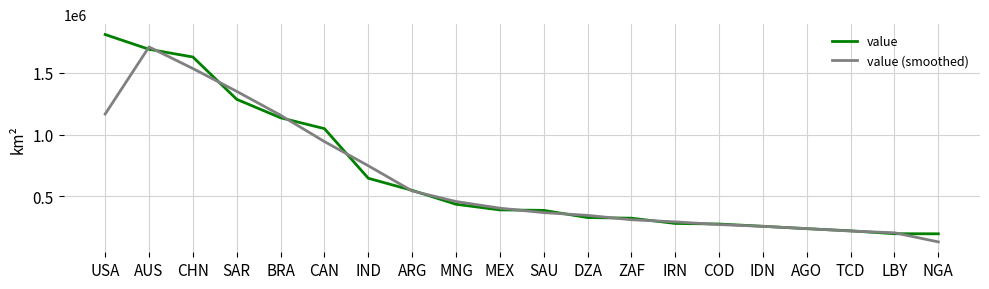

List the series in order of their peak value, highest first.

value, value (smoothed)